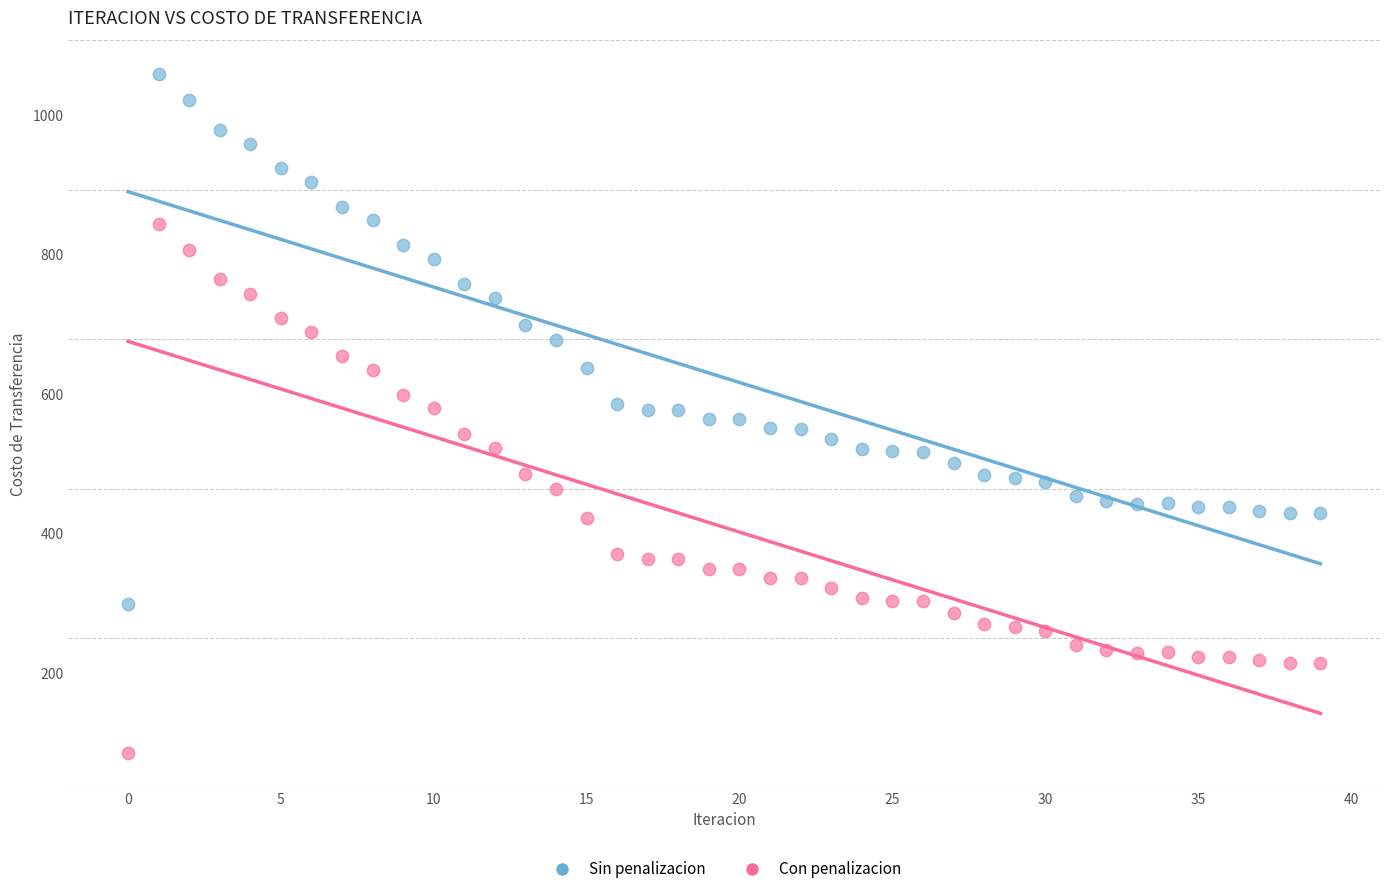

Across all data points, what is the range of Y values (max minus min)?

974.0